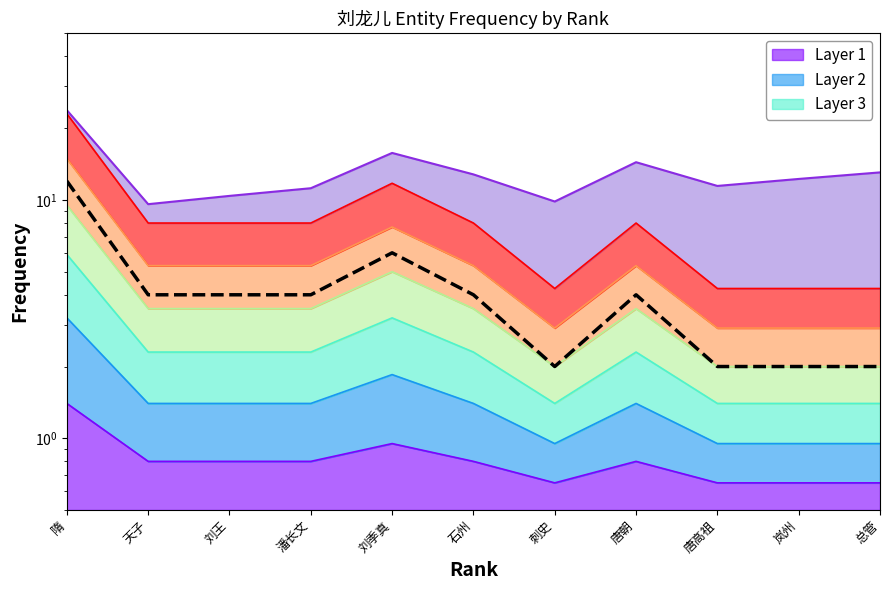

Rank the categories by value from highest to lowest.

隋, 刘季真, 天子, 刘王, 潘长文, 石州, 唐朝, 刺史, 唐高祖, 岚州, 总管